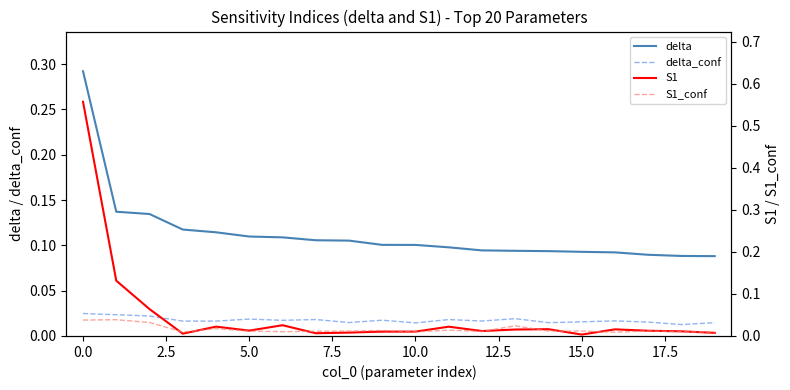

How many lines are shown in the chart?

4